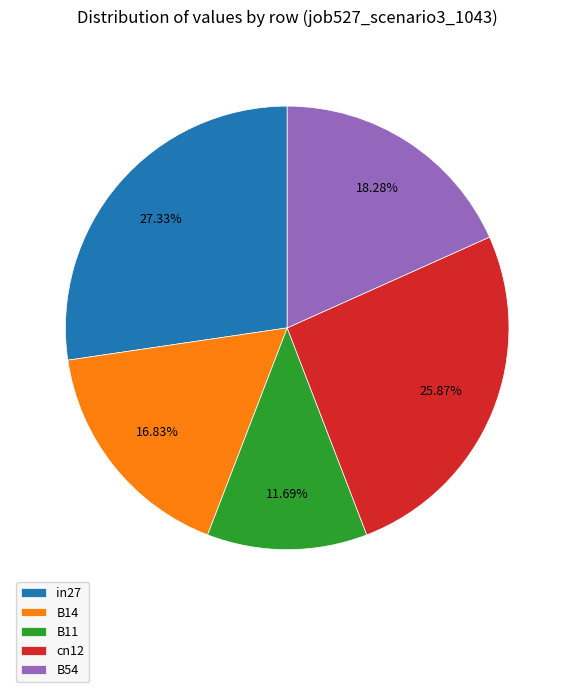

How many segments does this pie chart have?

5